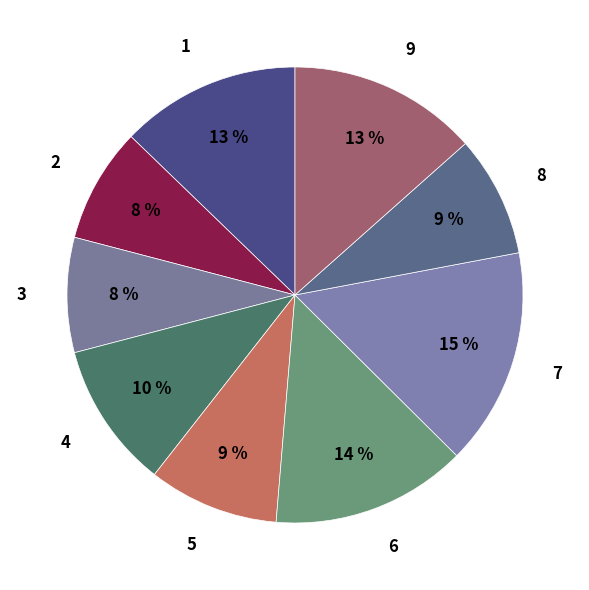

Count the number of slices in the pie.

9